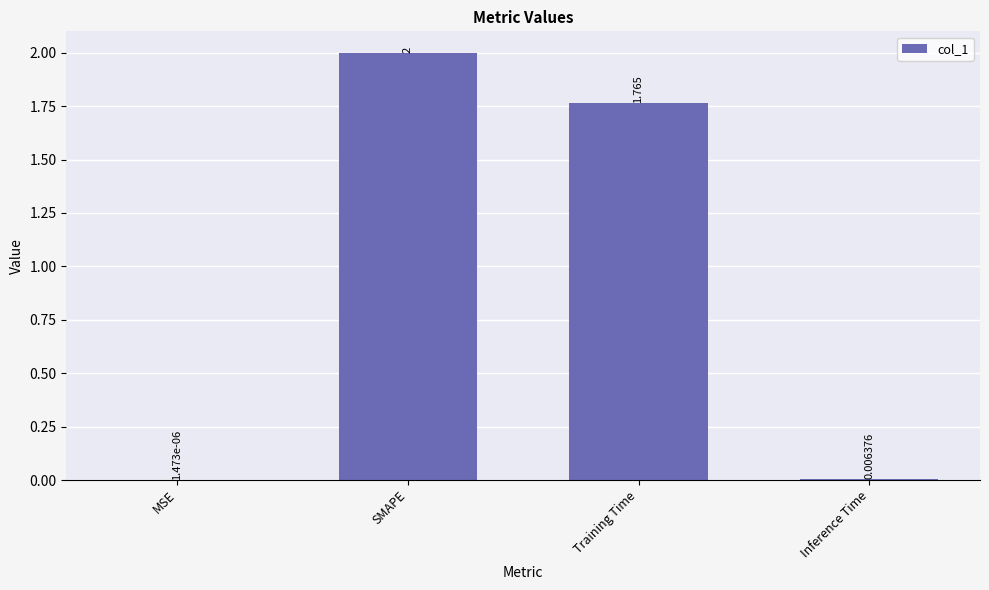

Which label corresponds to the largest value in the chart?

SMAPE